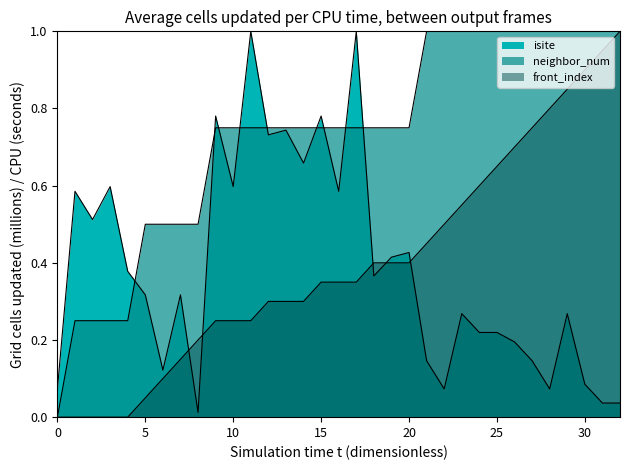

What is the value of the isite point at the 31st from the left?

0.1